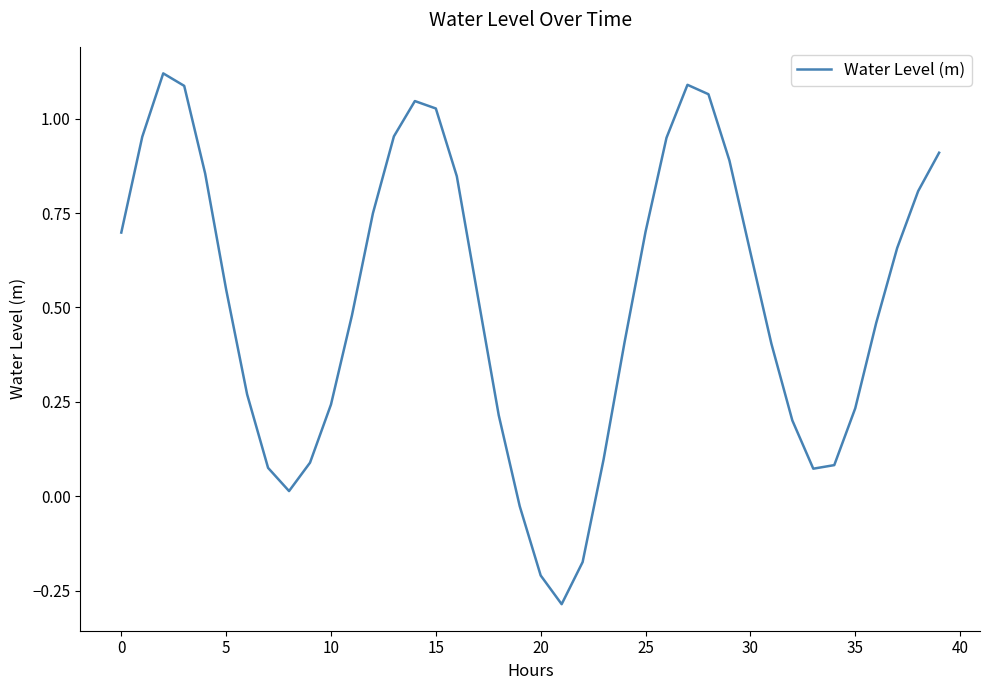

What is the difference between the maximum and minimum values?

1.4